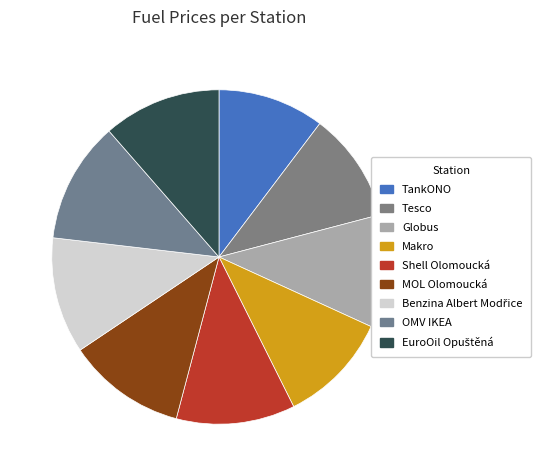

Is there a majority slice in this chart?

No